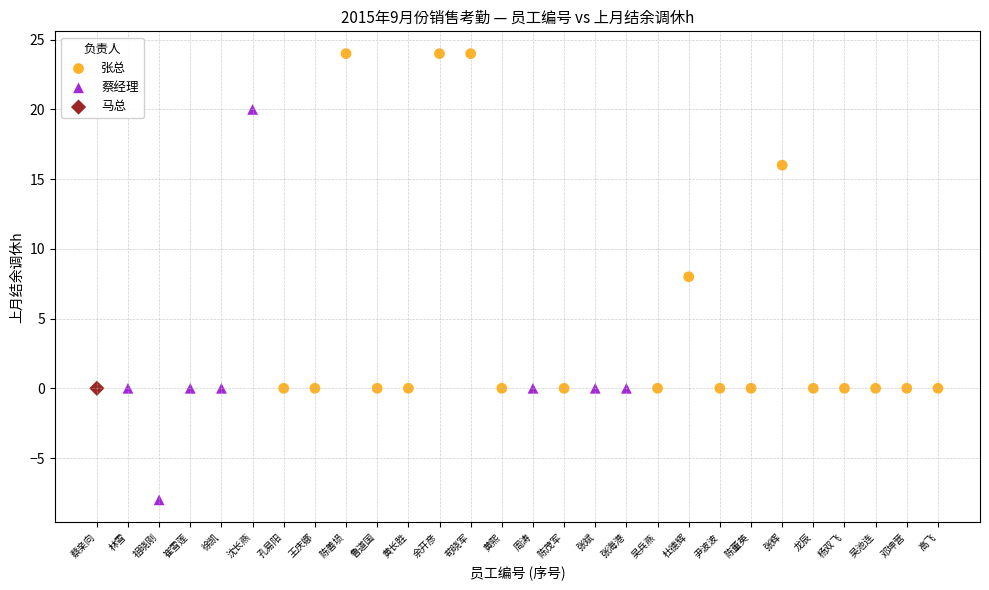

Which series contains the lowest Y value?

蔡经理